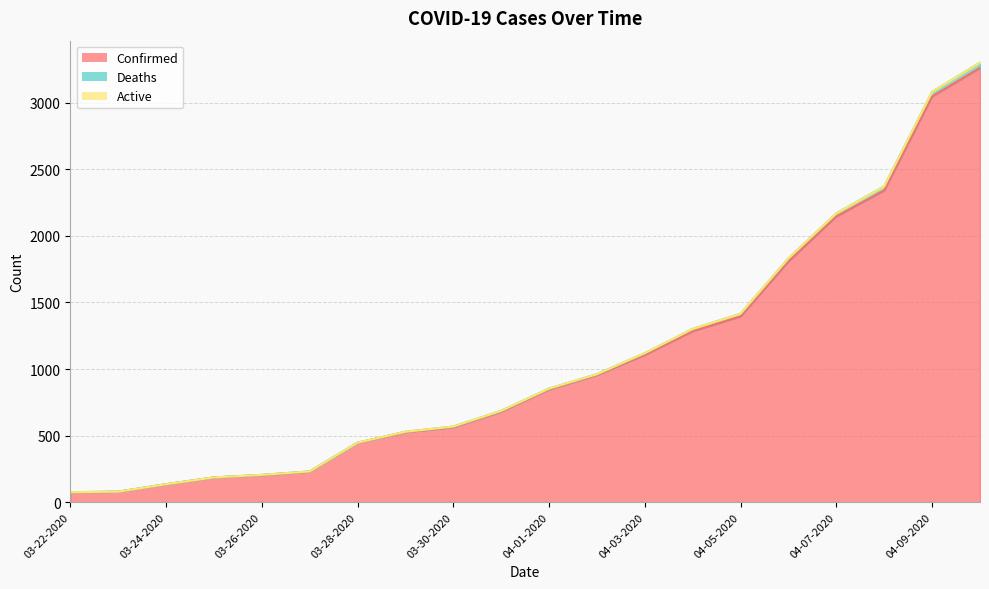

List the labels in order of Deaths value, smallest first.

03-22-2020, 03-23-2020, 03-24-2020, 03-25-2020, 03-26-2020, 03-27-2020, 03-28-2020, 03-29-2020, 03-30-2020, 03-31-2020, 04-01-2020, 04-02-2020, 04-03-2020, 04-04-2020, 04-05-2020, 04-06-2020, 04-07-2020, 04-08-2020, 04-09-2020, 04-10-2020